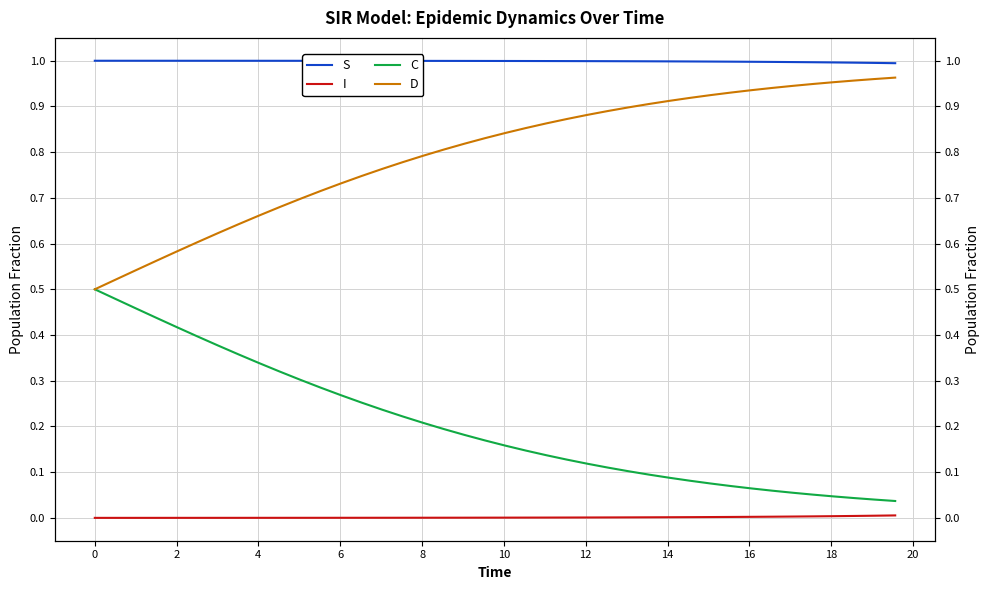

What is the sum of all S values?

39.9